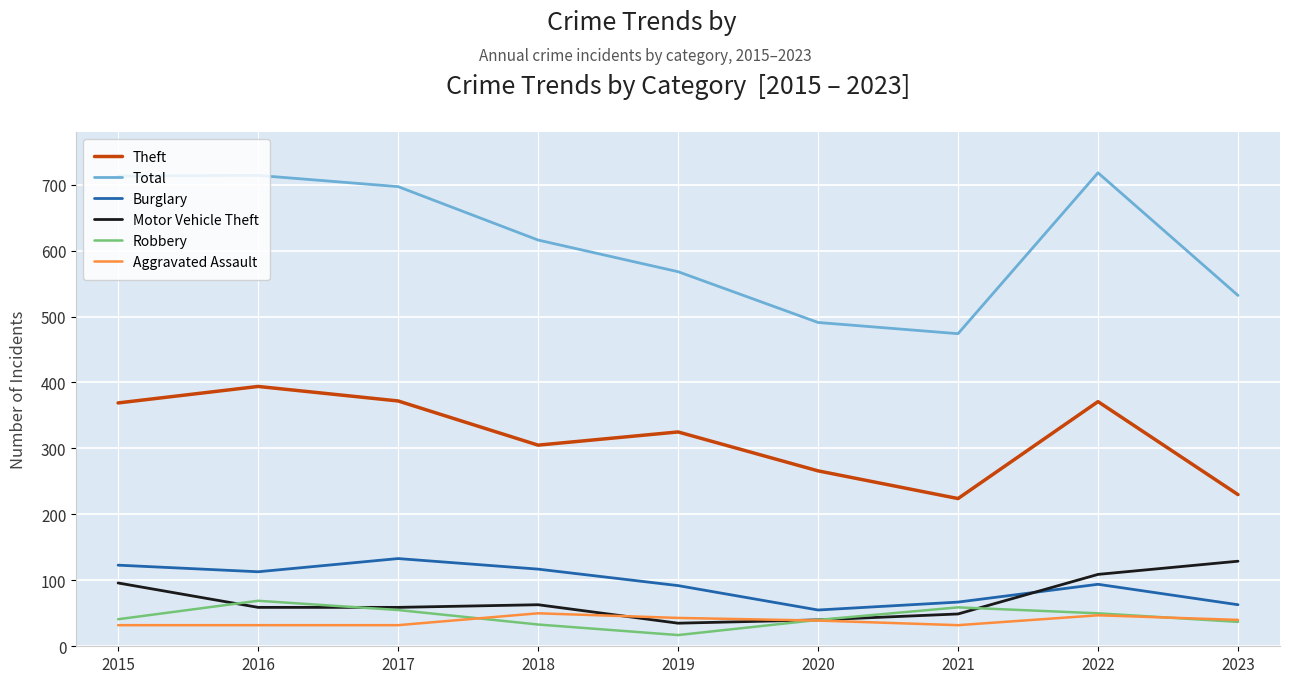

Is it true that Total equals 1073 at 2015?

False